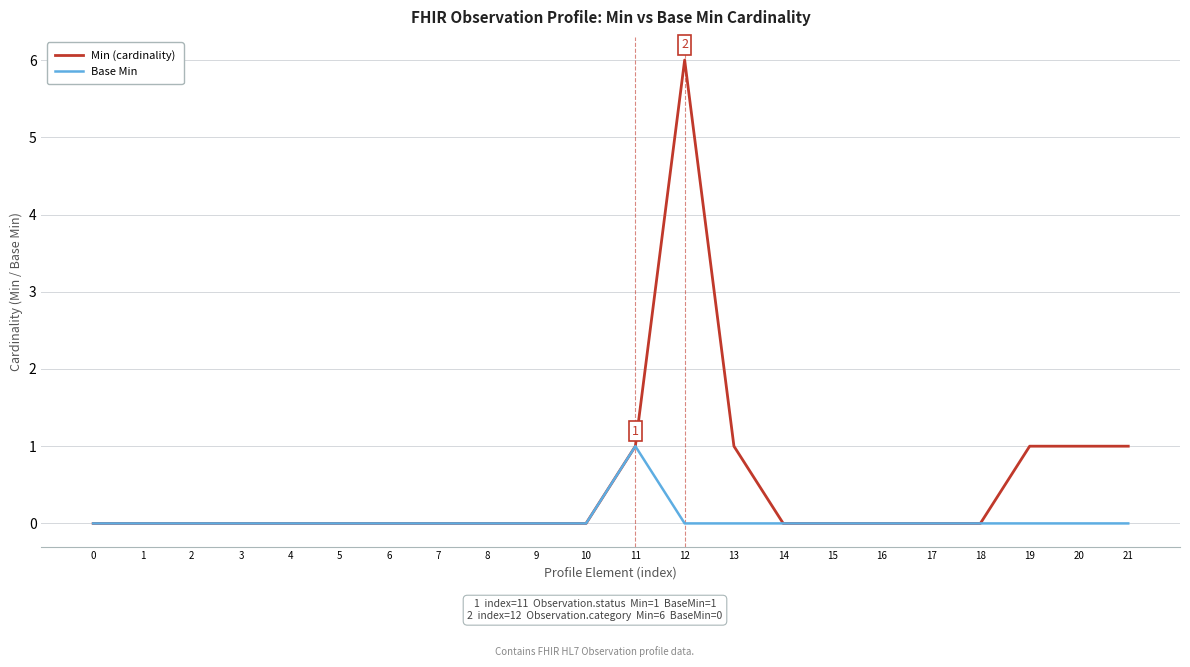

How many Min (cardinality) values are between 0 and 1?

21